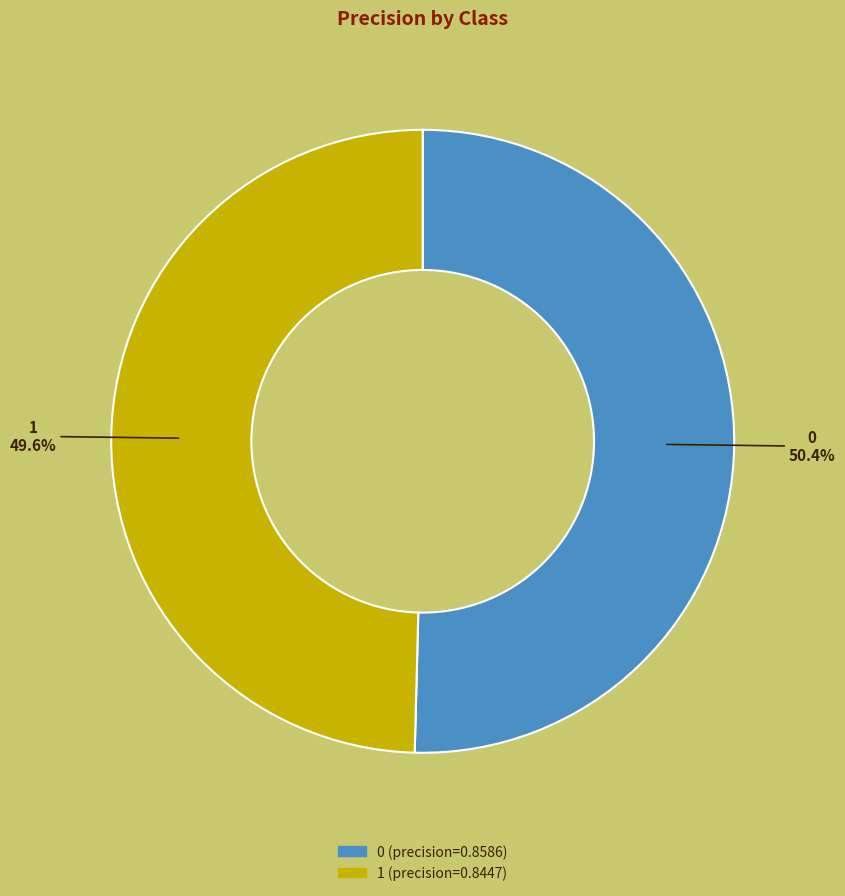

What percentage is NOT represented by 1?

50.4%